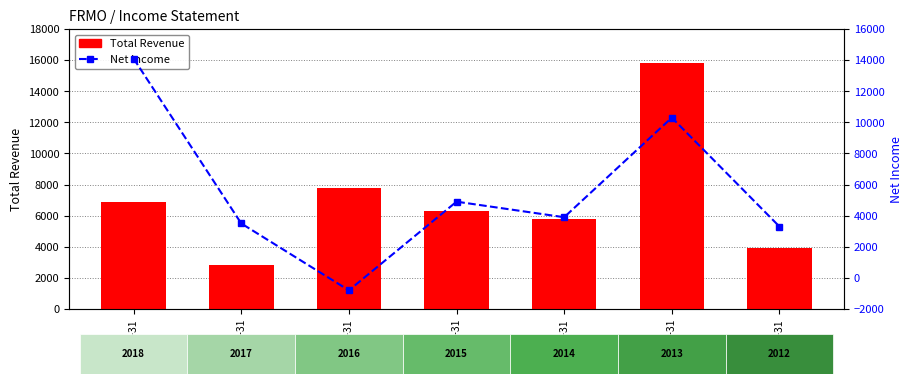

How many data points in Total Revenue are above 6300?

3